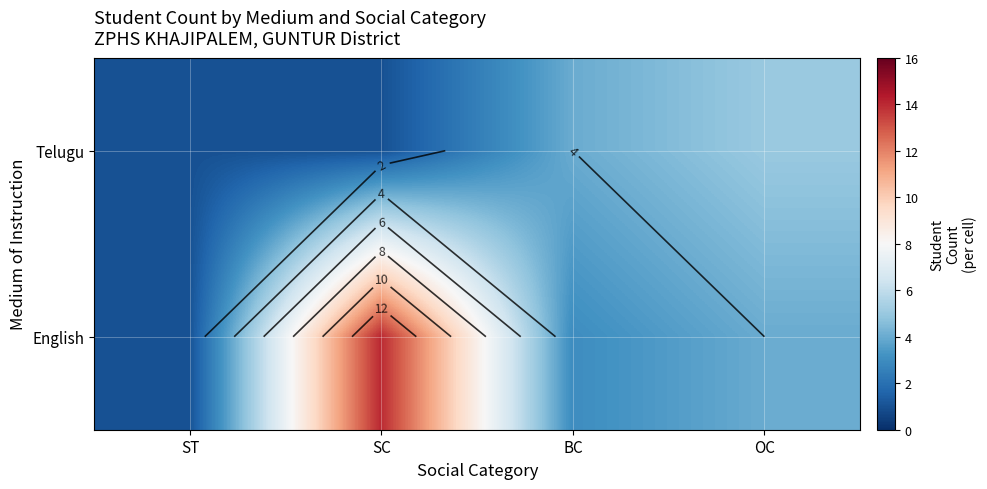

What is the lowest value of the Telugu series?

1